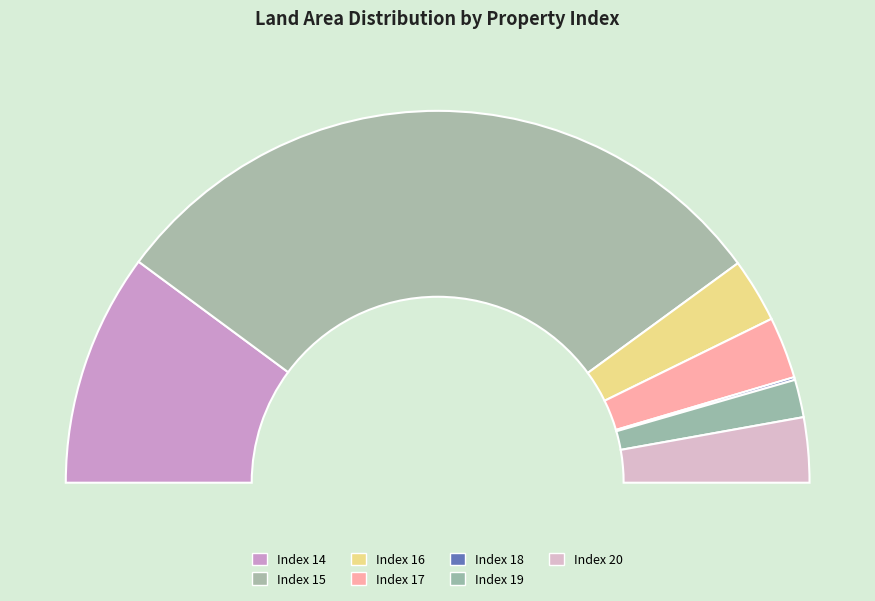

What is the largest slice in the pie chart?

15